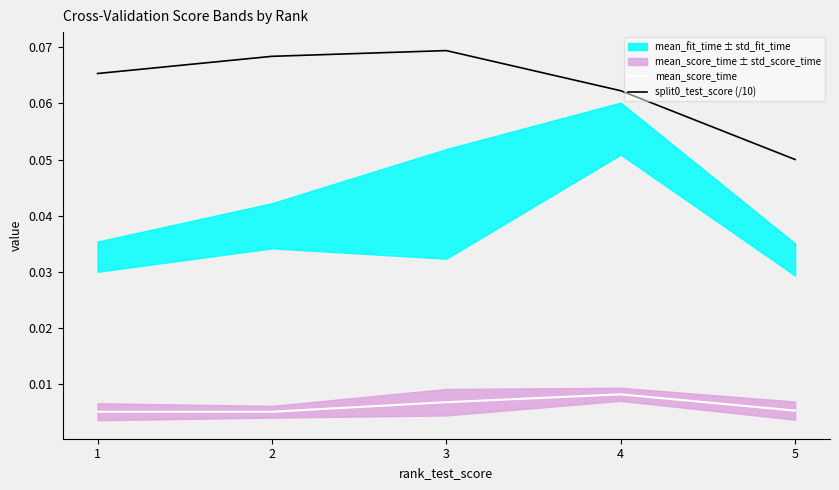

What is the spread (max minus min) of values at 2?

0.1